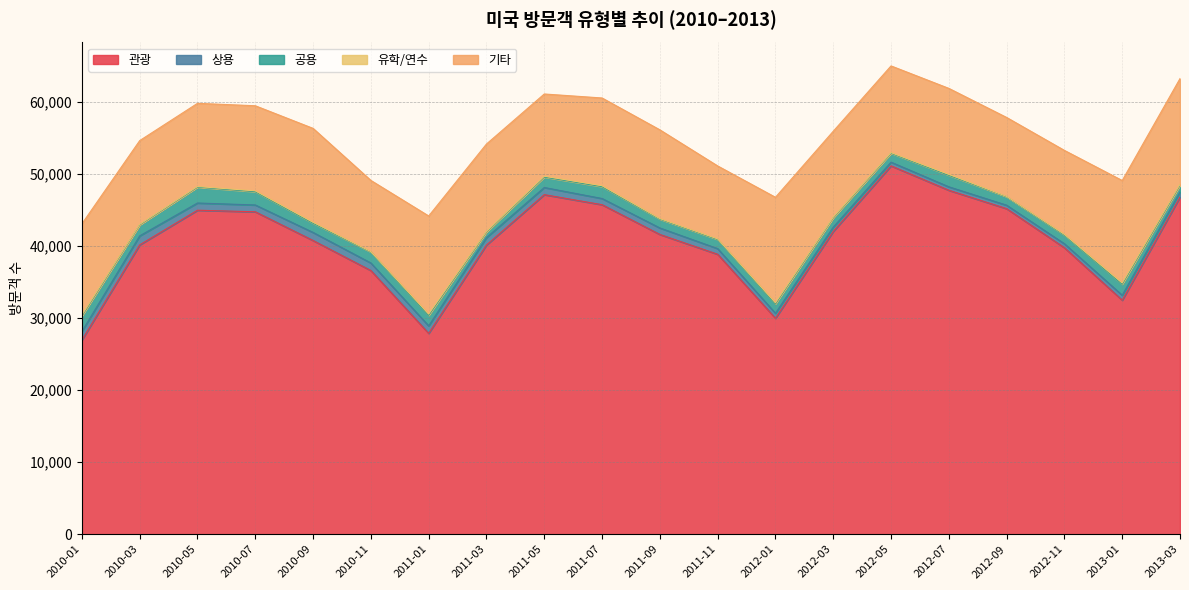

True or false: 기타 and 관광 cross at least once.

False